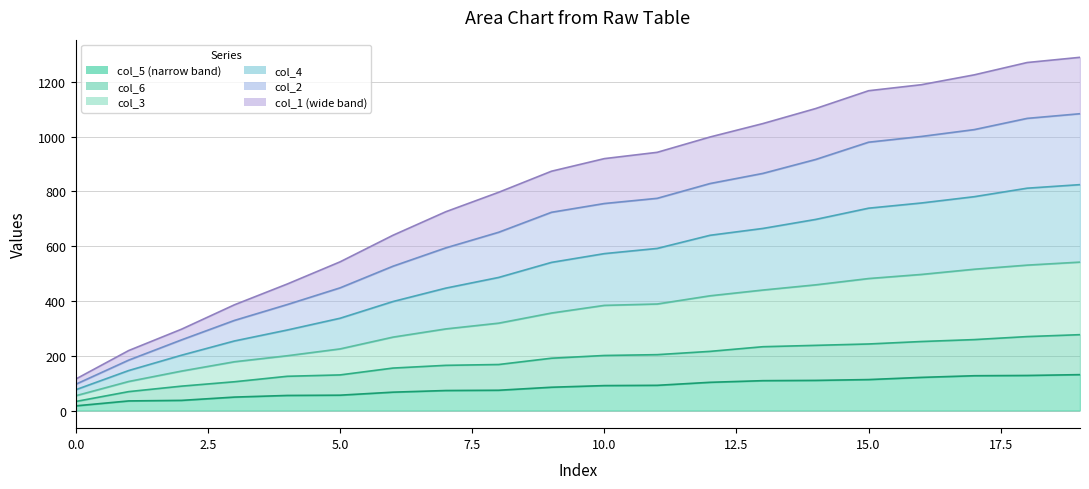

True or false: col_4 has more than 1 interior local peaks.

False